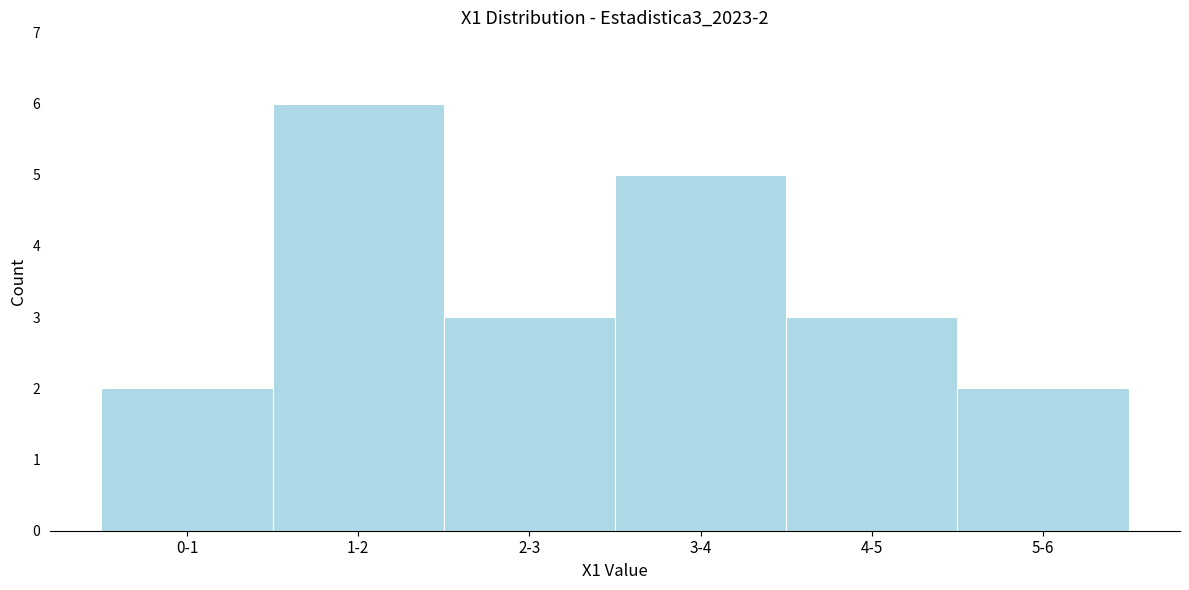

Reading left to right, what are all the values shown in this chart?

2	6	3	5	3	2